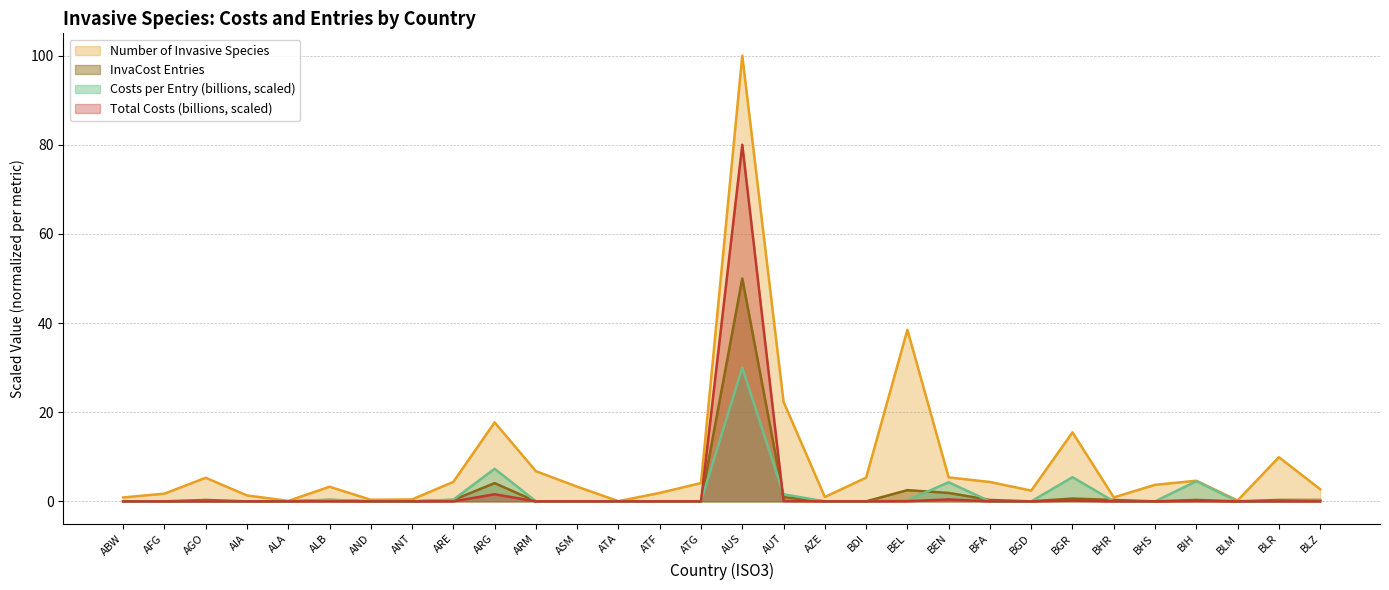

What is the difference between the maximum and minimum values in the InvaCost Entries series?

50.0